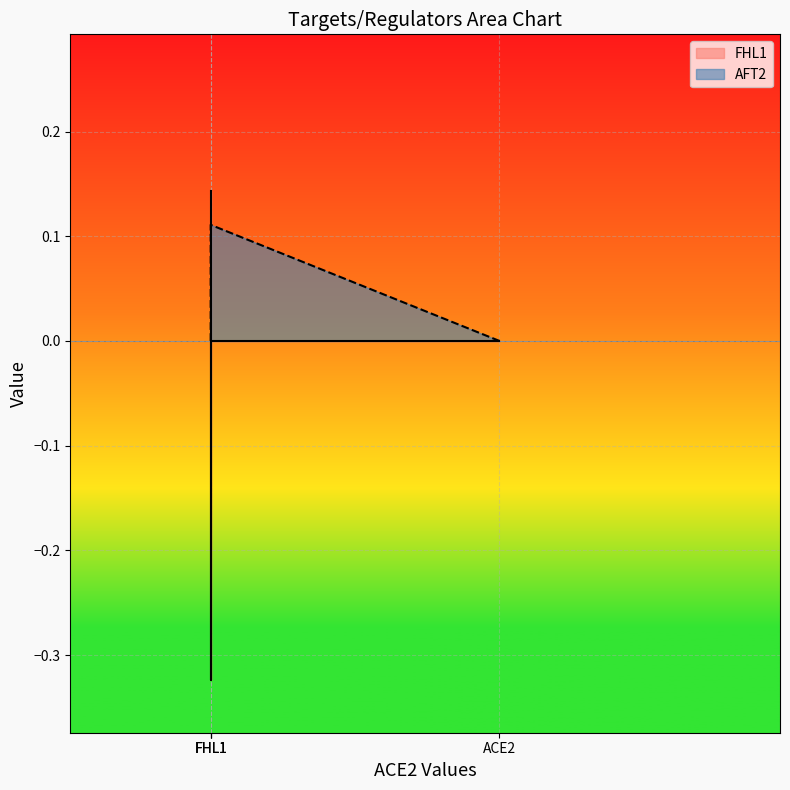

Is it true that AFT2 equals 0.0 at ACE2?

True